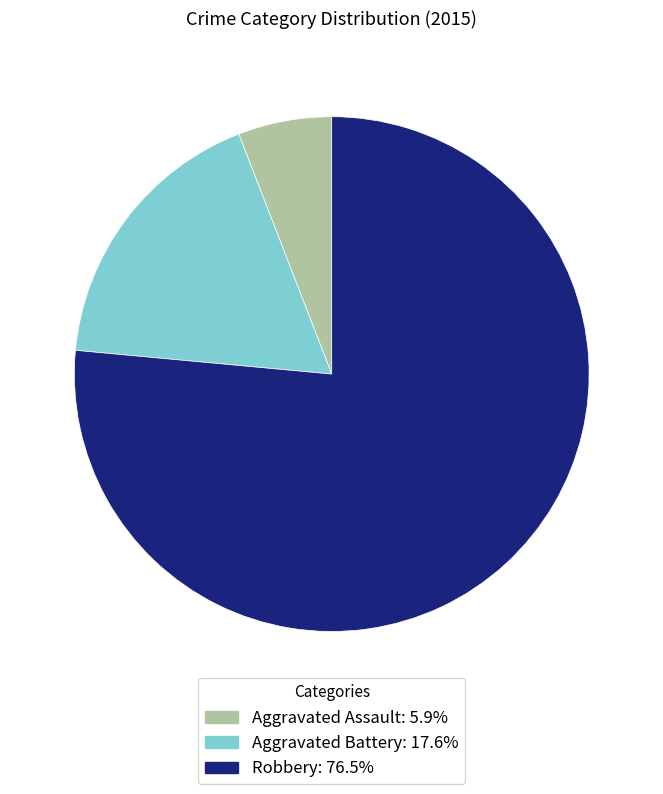

What is the ratio of the value at Aggravated Assault to the value at Aggravated Battery?

0.3